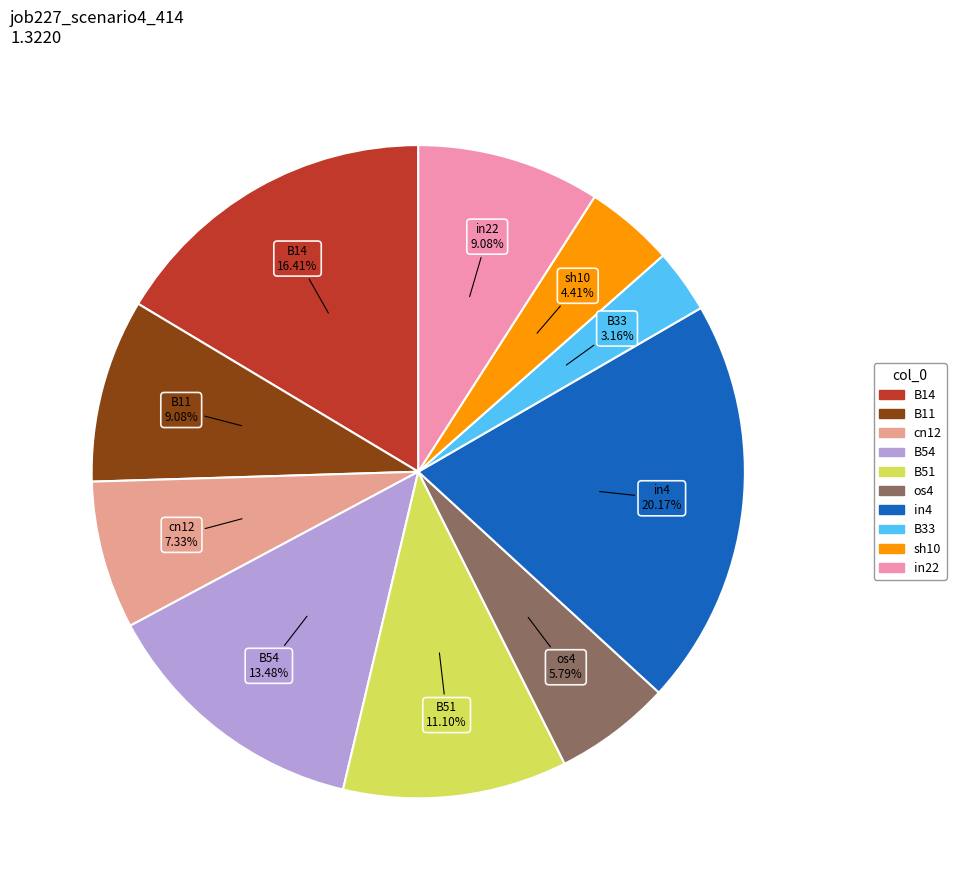

Count the number of slices in the pie.

10